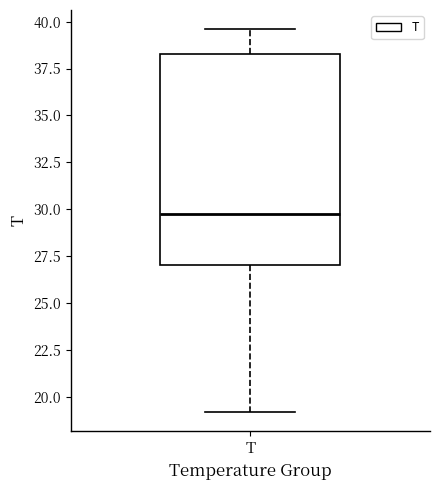

Where is the lower edge of the box for T on the y-axis? The values are not printed on the chart, so give them approximately, as read against the axis.

27.0